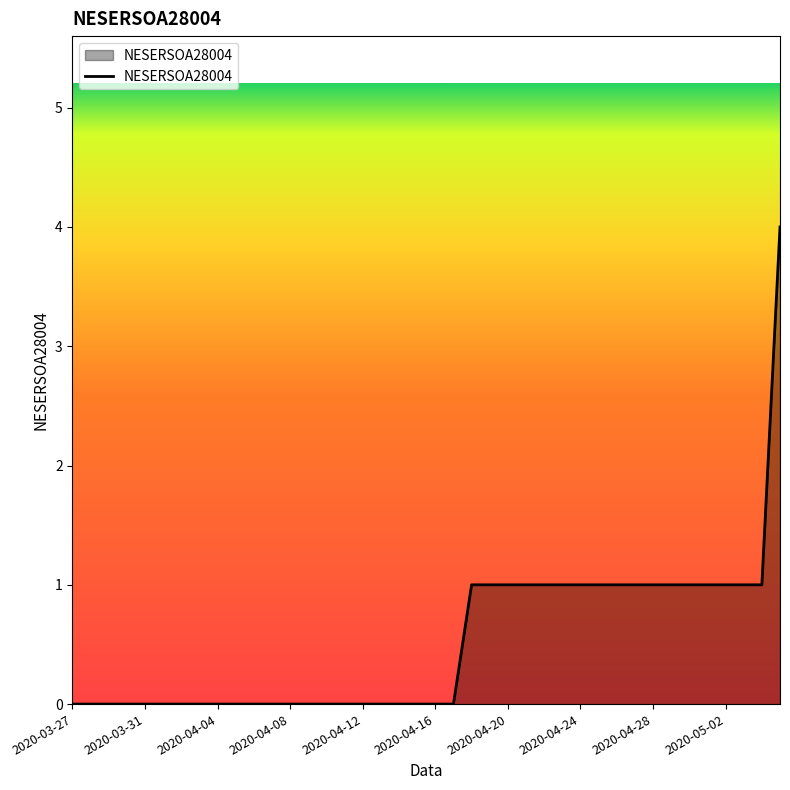

What is the difference between the maximum and minimum values?

4